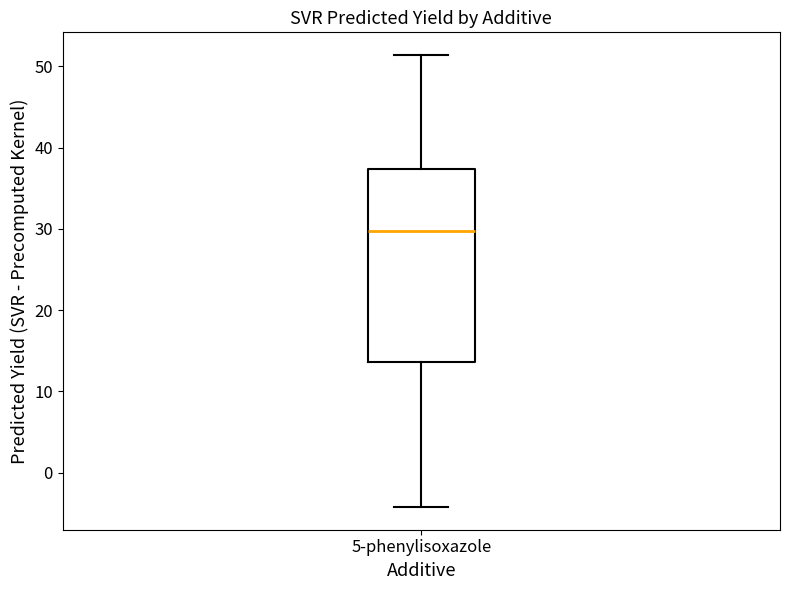

Where does the lower whisker of the box for 5-phenylisoxazole end on the y-axis? The values are not printed on the chart, so give them approximately, as read against the axis.

-4